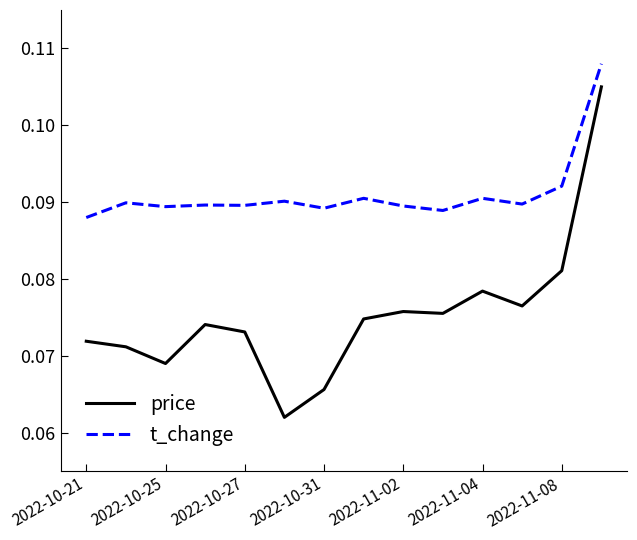

Which series has the widest spread of values?

price